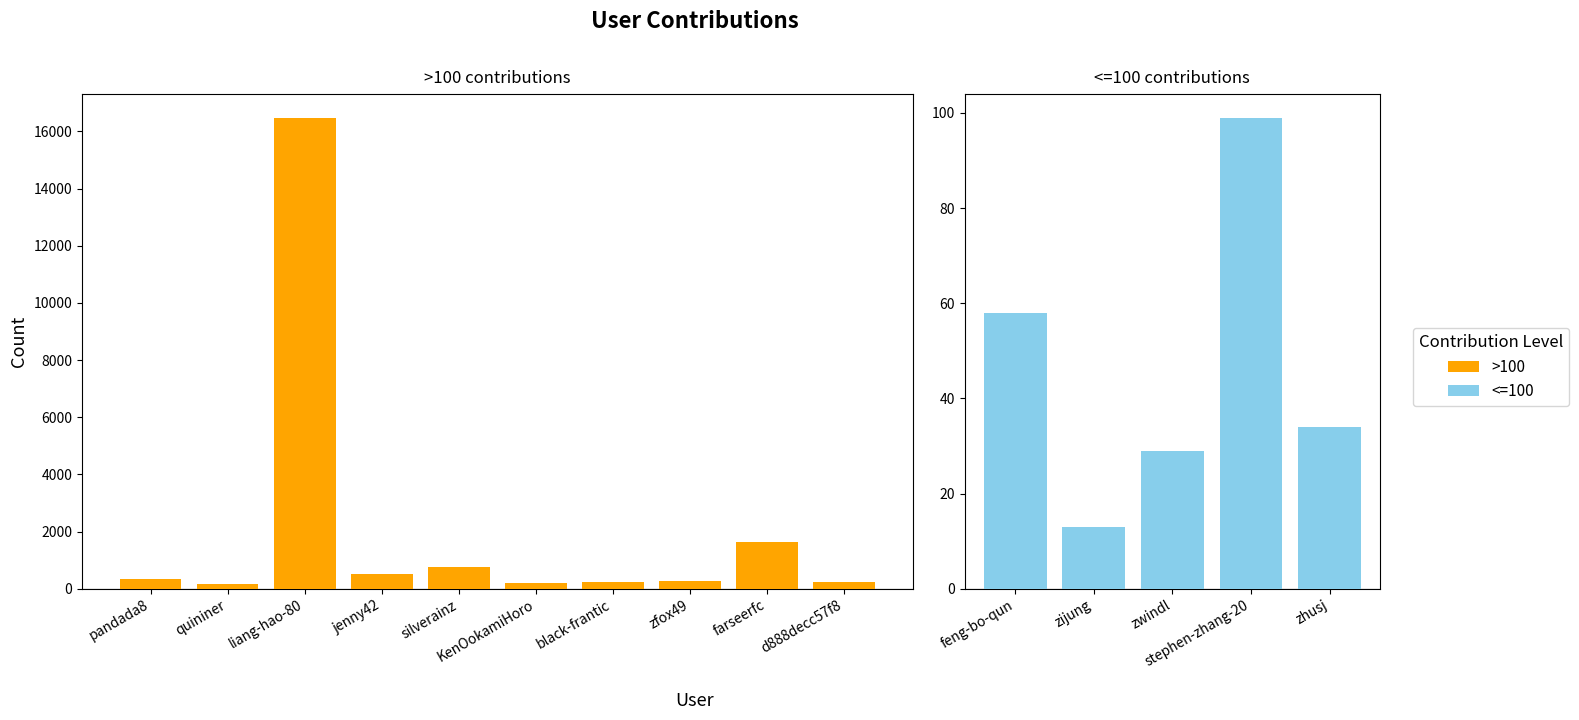

What is the smallest value displayed?

13